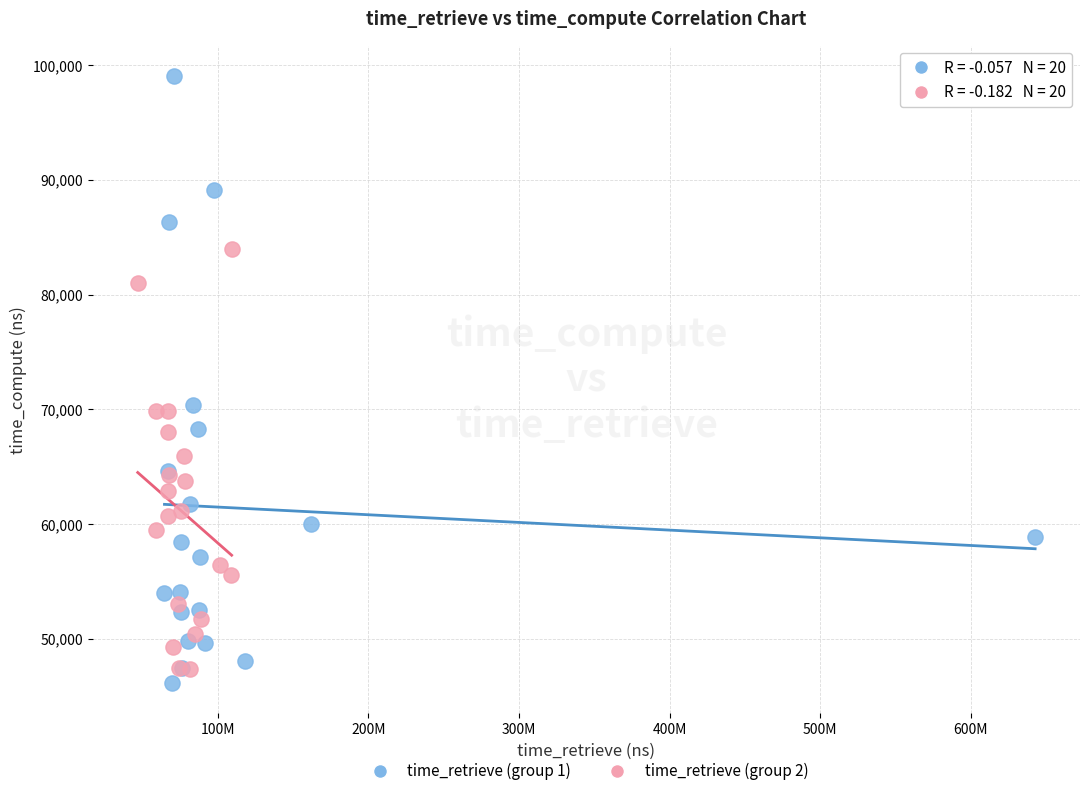

Which series reaches the maximum Y coordinate?

time_retrieve (group 1)